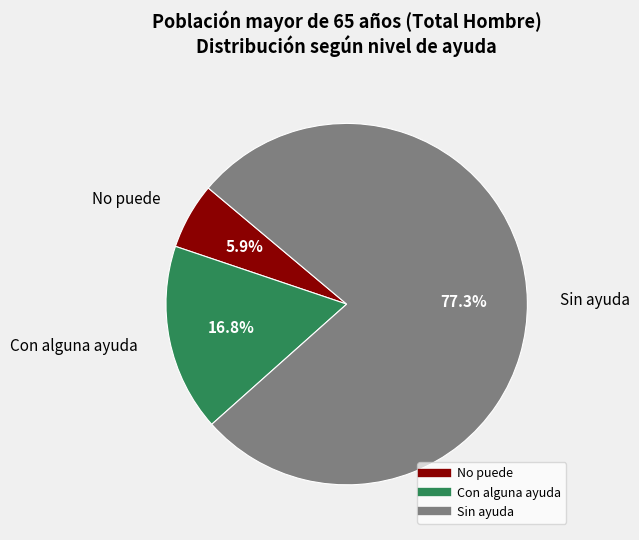

What portion of the pie excludes Sin ayuda?

22.7%